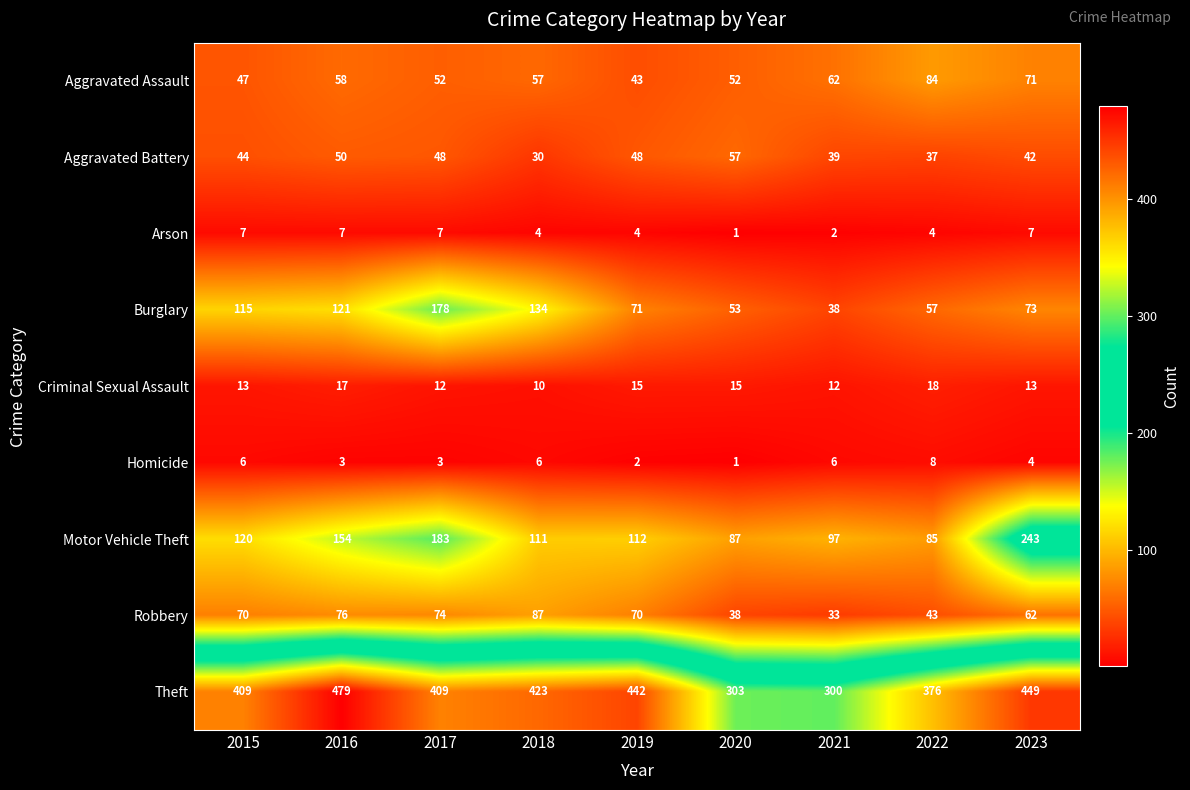

At which category is the sum across all series the highest?

2017